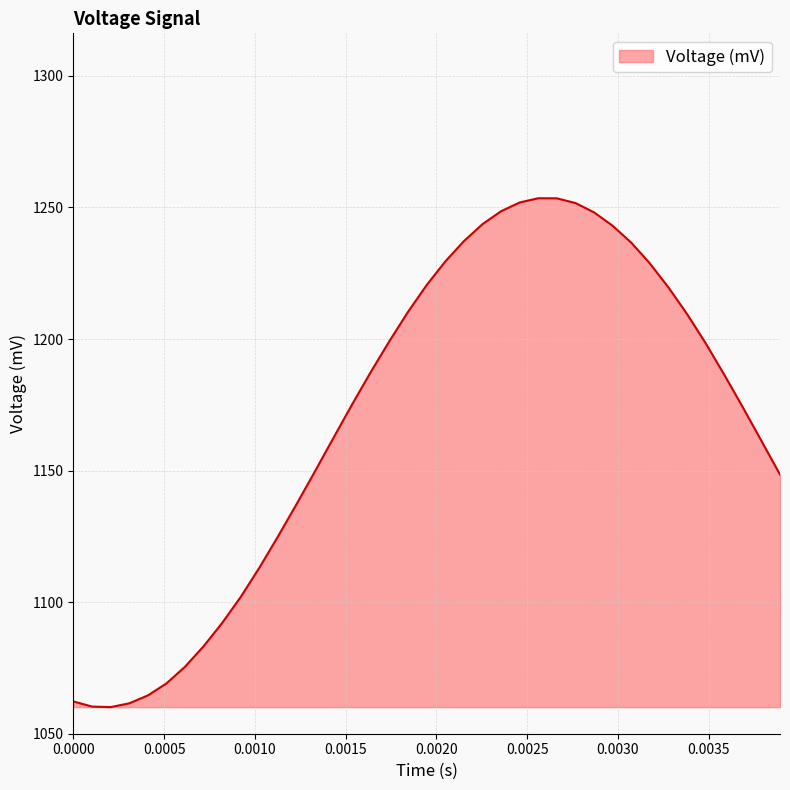

What is the minimum value shown in the chart?

1060.1